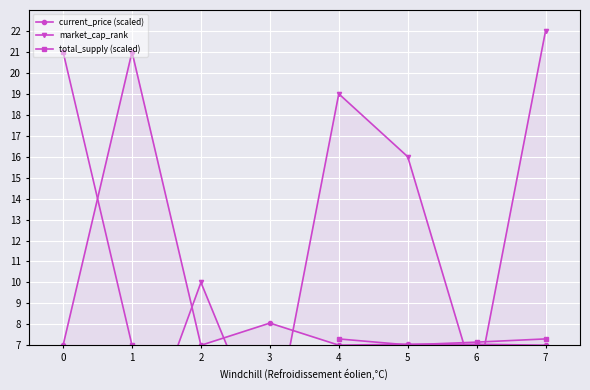

At how many categories does at least one series exceed 4?

8